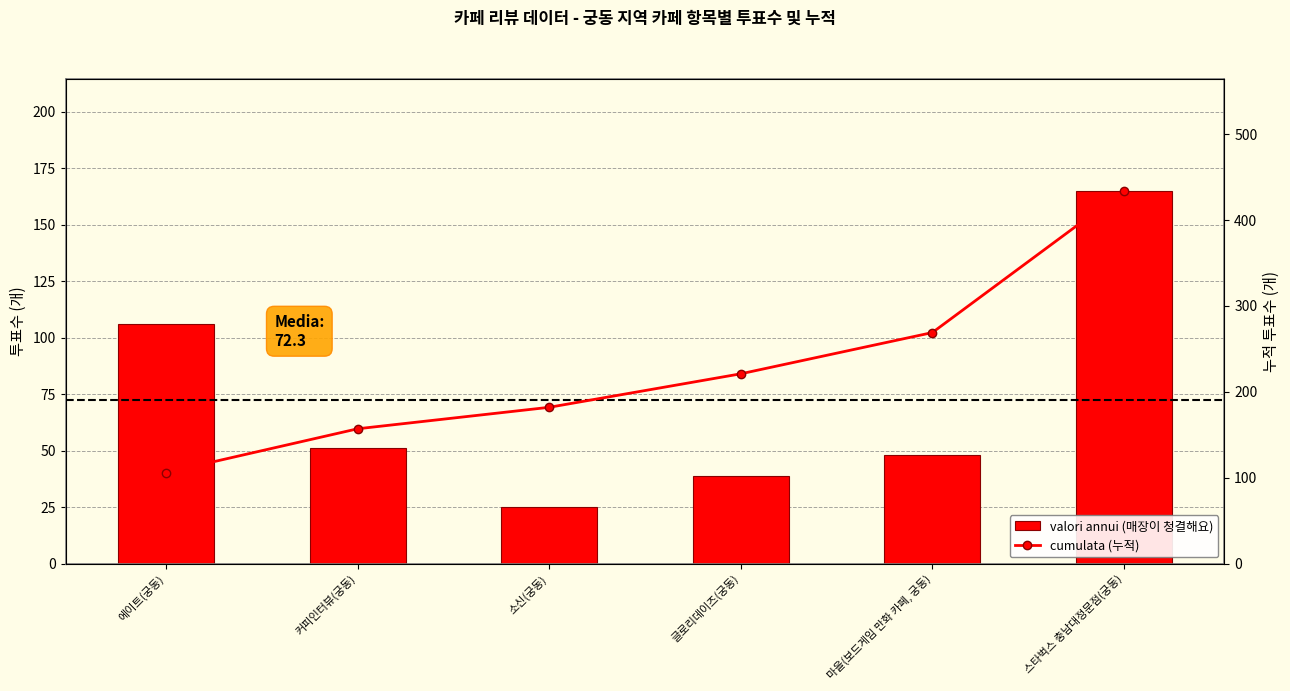

What is the difference between the second highest and minimum values in the cumulata (누적) series?

163